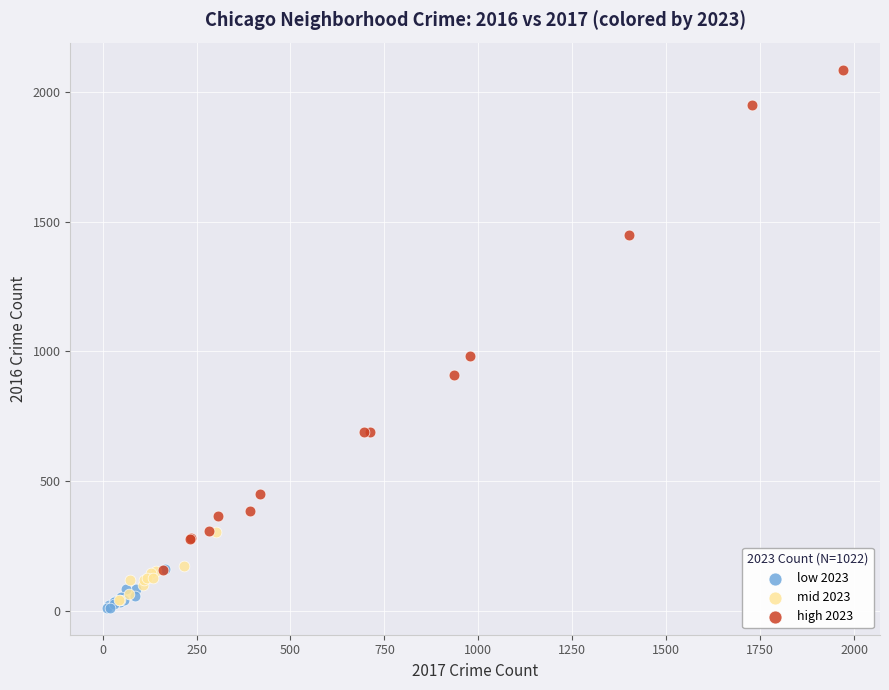

Which series contains the highest Y value?

high 2023